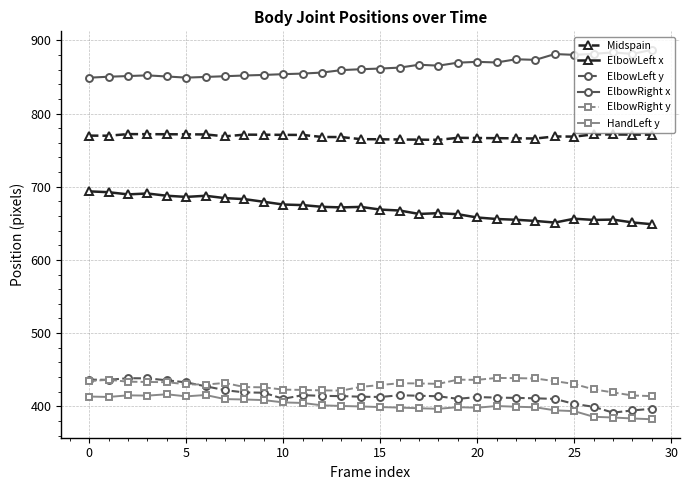

Which series has the largest total across all categories?

ElbowRight x